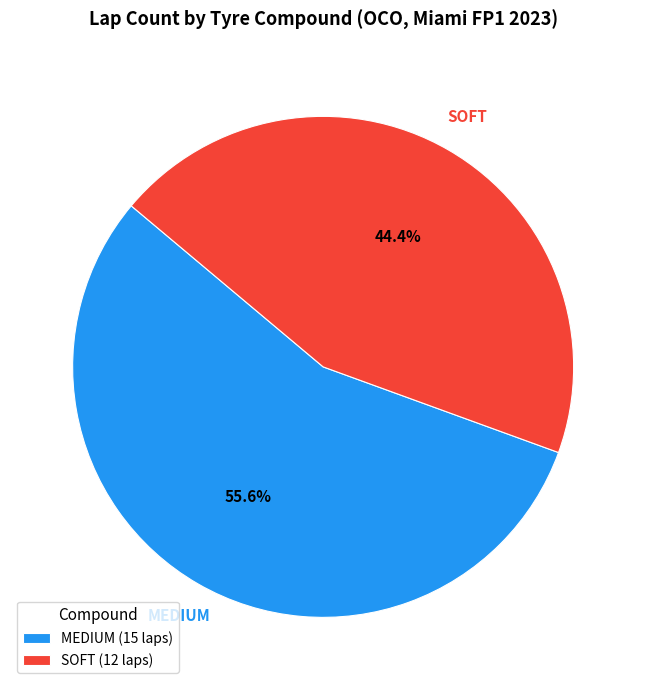

What portion of the pie excludes MEDIUM?

44.4%